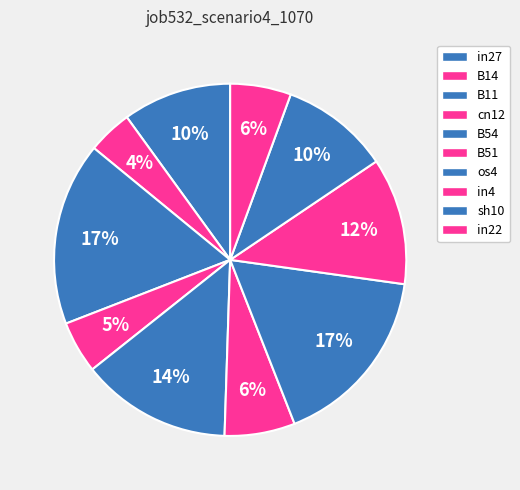

Count the number of slices in the pie.

10